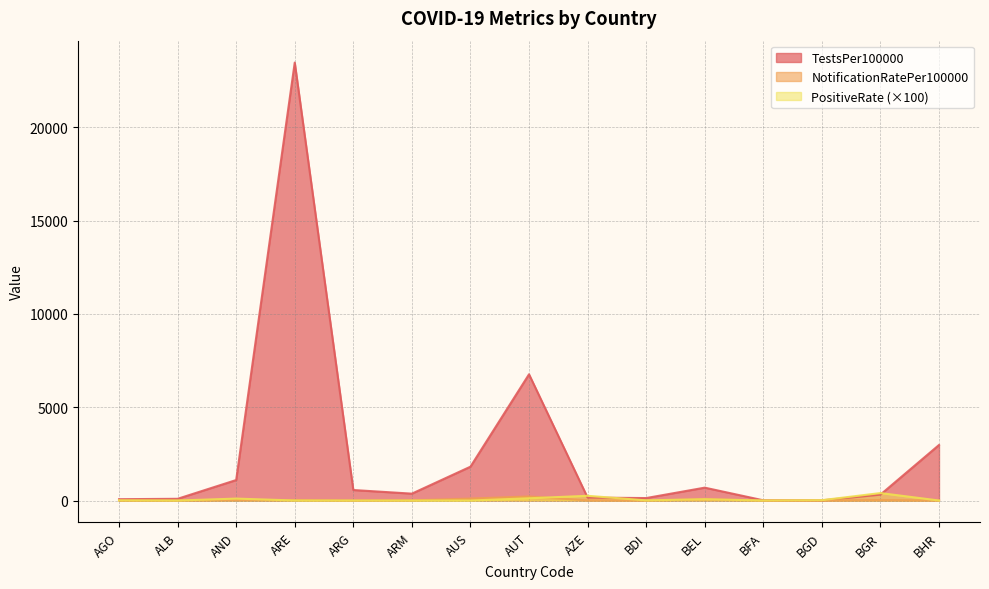

What are all the series names shown in the legend?

TestsPer100000, NotificationRatePer100000, PositiveRate (×100)